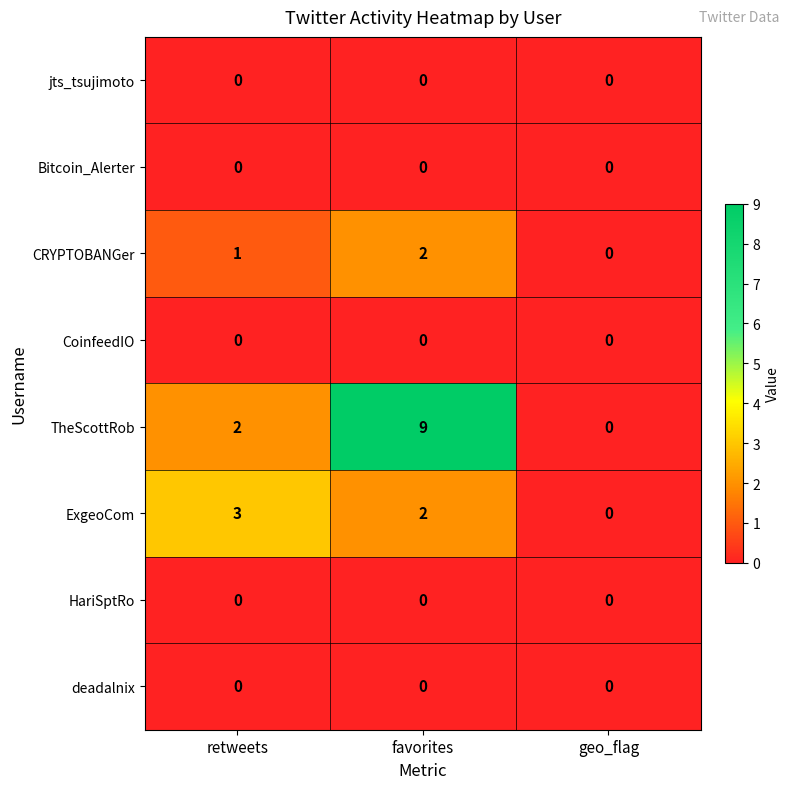

Reading right to left, what are all the values shown in this chart?

jts_tsujimoto: 0	0	0
Bitcoin_Alerter: 0	0	0
CRYPTOBANGer: 0	2	1
CoinfeedIO: 0	0	0
TheScottRob: 0	9	2
ExgeoCom: 0	2	3
HariSptRo: 0	0	0
deadalnix: 0	0	0